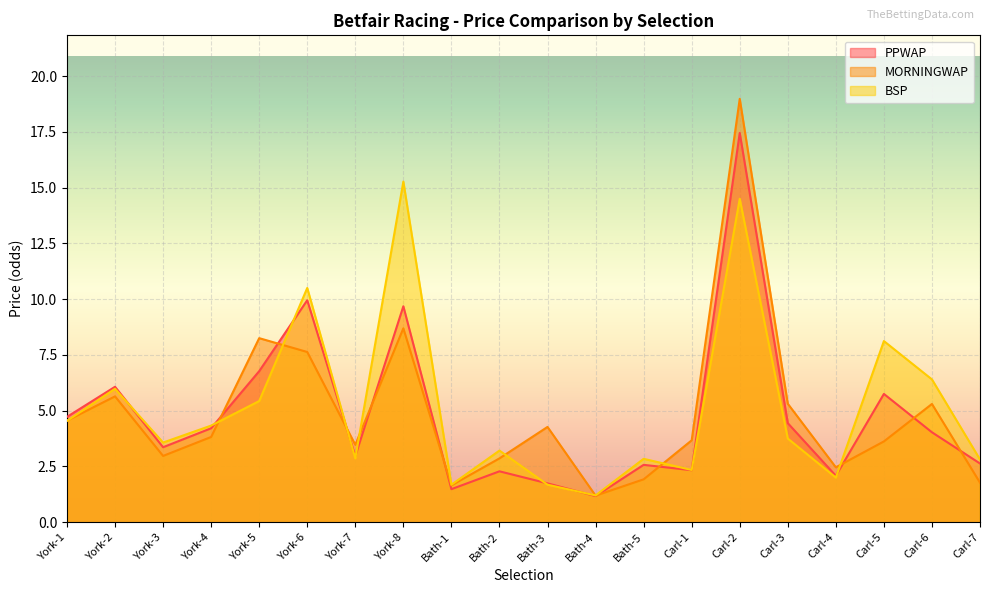

Is it true that BSP equals 6.4 at Carl-2?

False